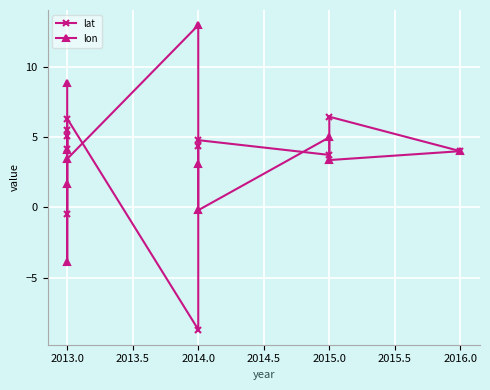

True or false: lon and lat intersect in this chart.

True